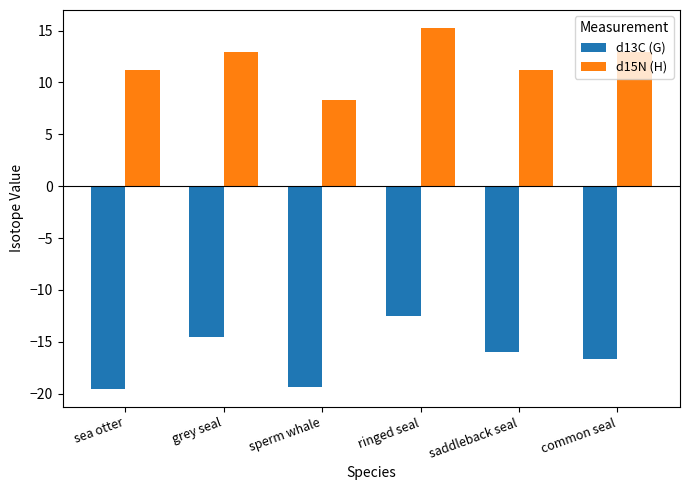

Between sperm whale and common seal, which series saw the biggest shift?

d15N (H)